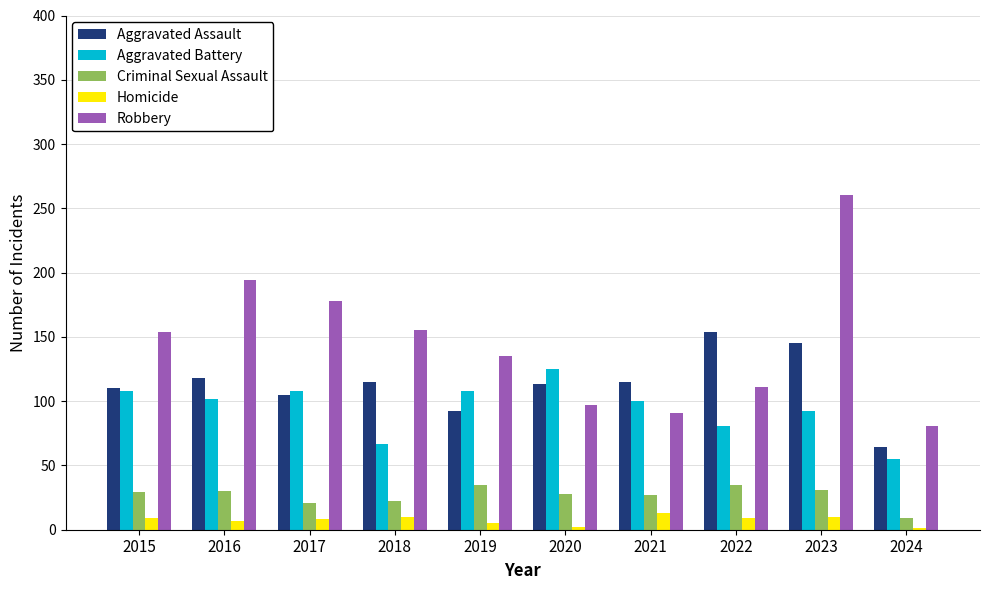

What is the greatest value displayed?

260